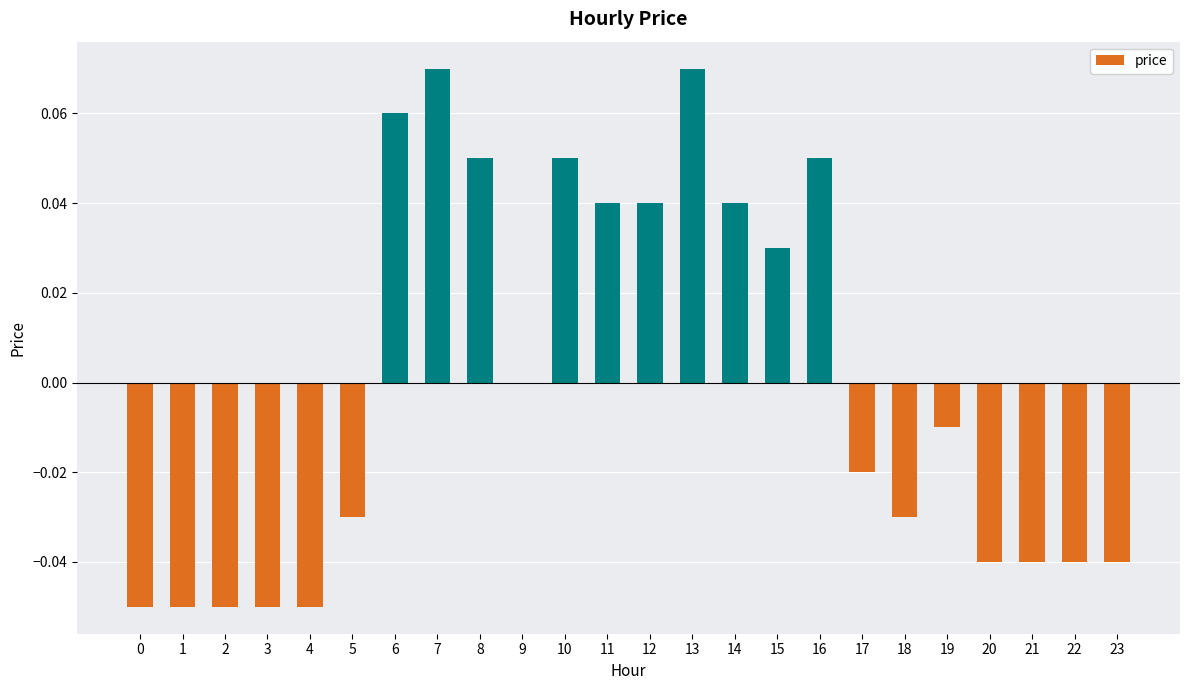

The value at 6 is 0.0. True or false?

False